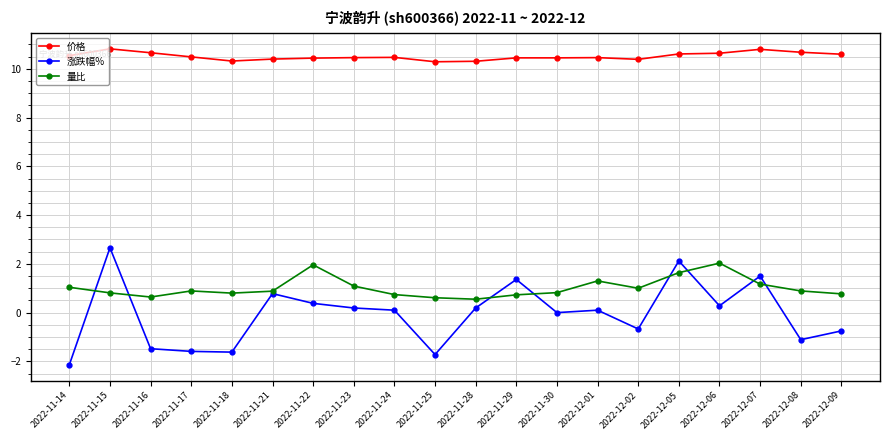

Rank the series at 2022-11-22 from lowest to highest value.

涨跌幅%, 量比, 价格